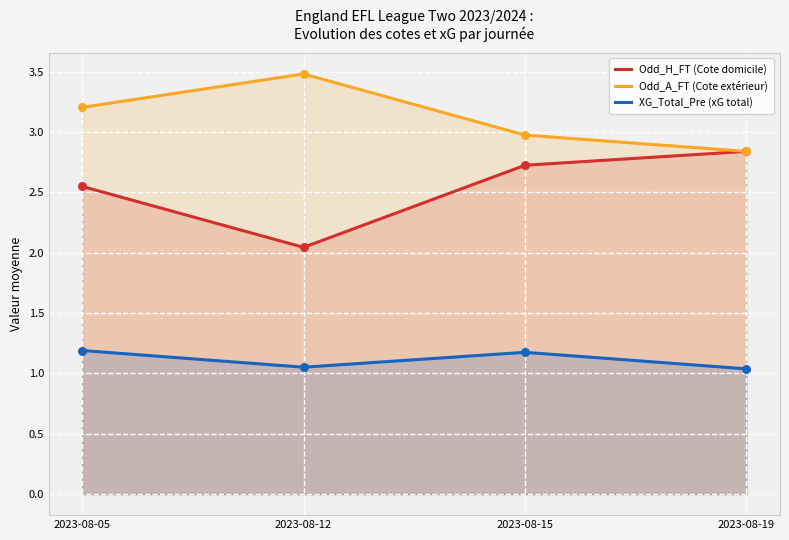

What are all the series names shown in the legend?

Odd_H_FT (Cote domicile), Odd_A_FT (Cote extérieur), XG_Total_Pre (xG total)